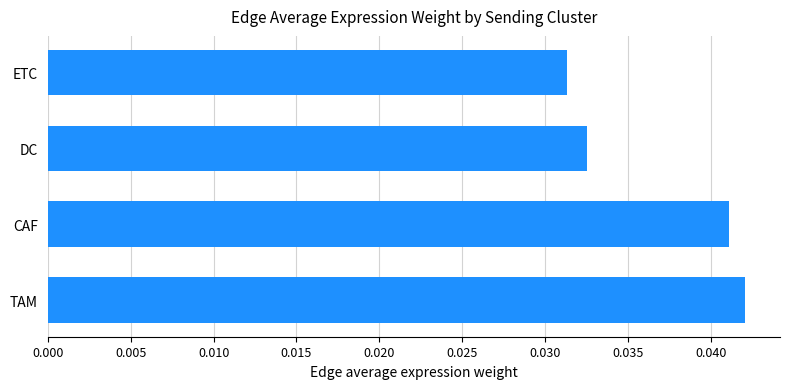

Rank the categories by value from highest to lowest.

TAM, CAF, DC, ETC